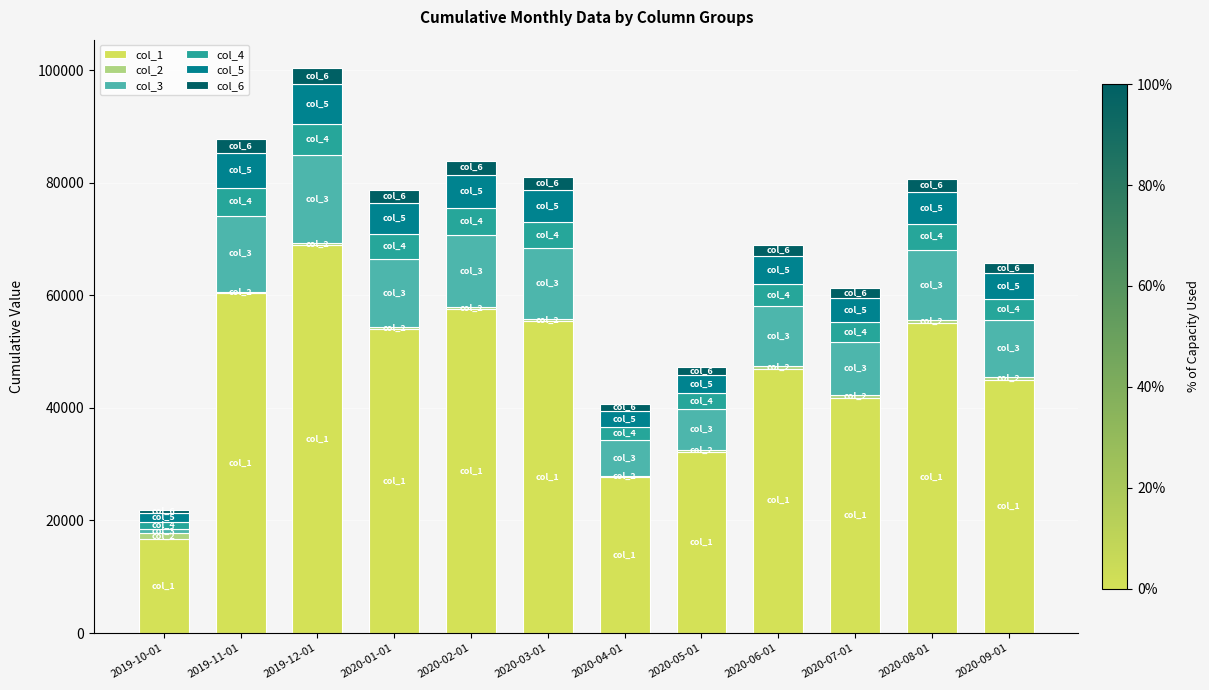

At which label does col_1 reach its peak?

2019-12-01